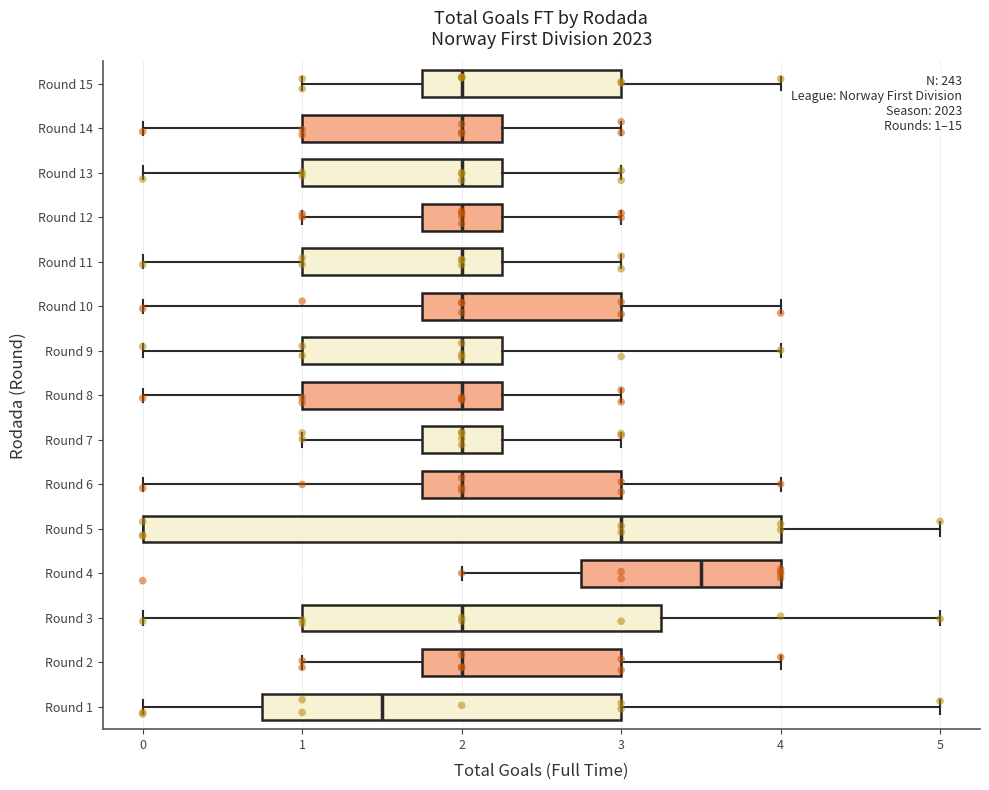

Which box has the furthest to the right median line?

Round 4